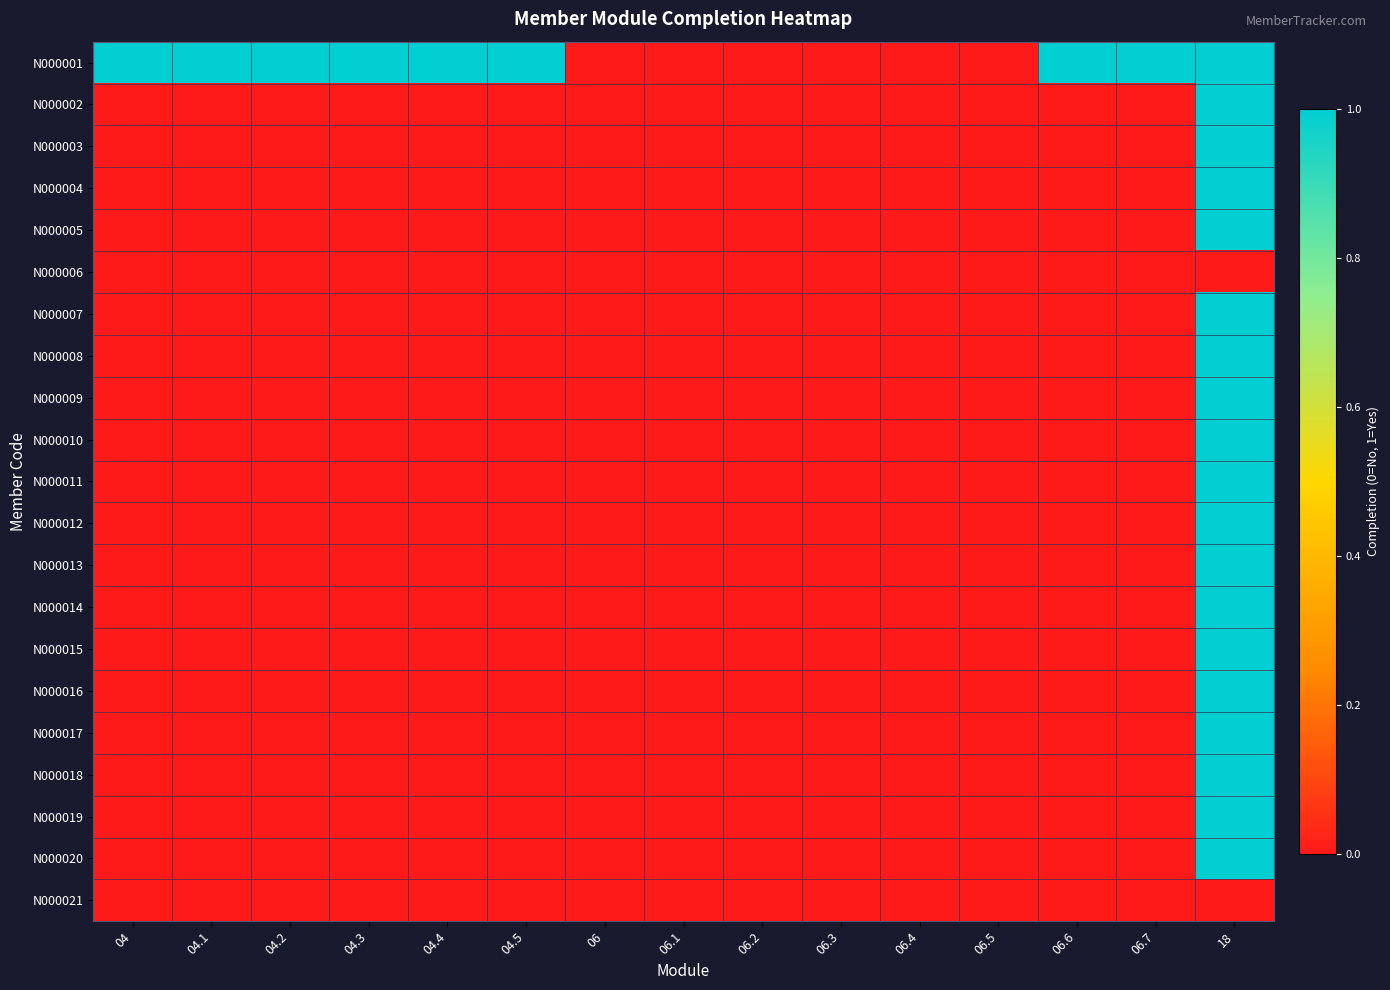

What is the total value across all series at 04.5?

1